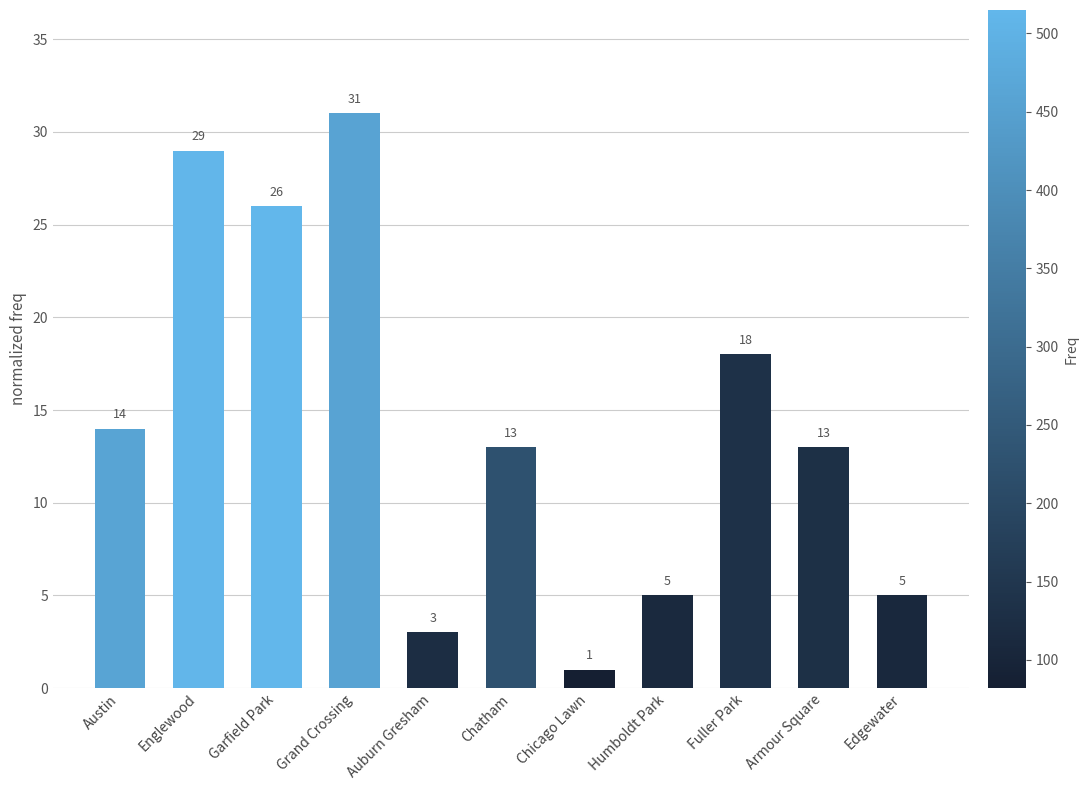

What is the sum of all values?

158